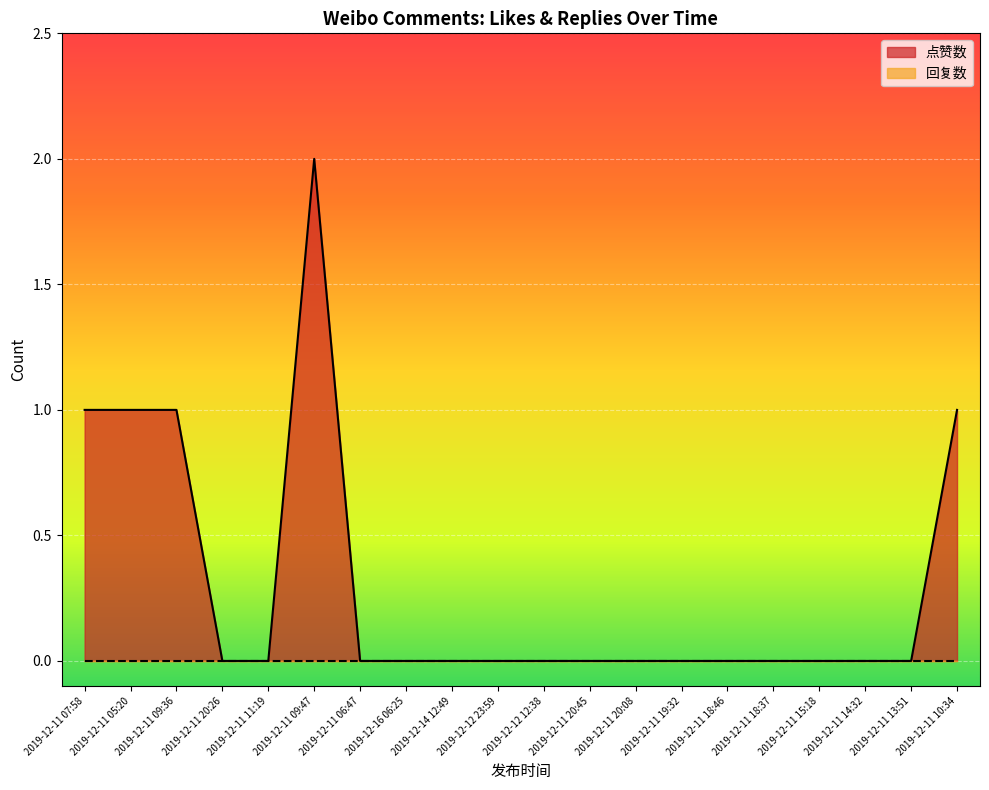

True or false: there are more than 1 points higher than both neighbors.

False